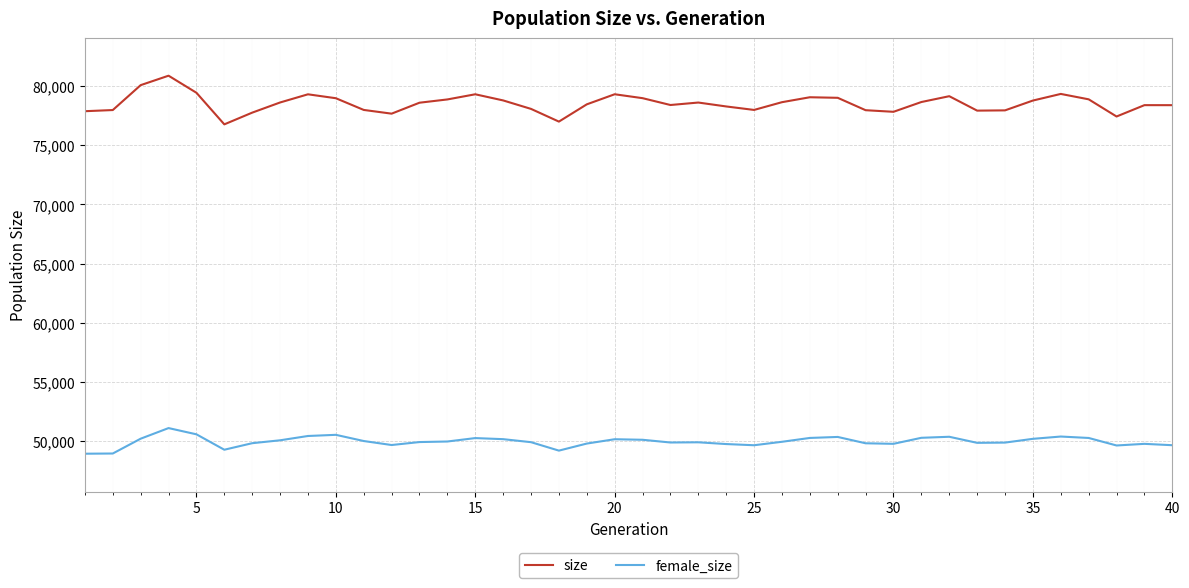

What is the maximum value shown in the chart?

80868